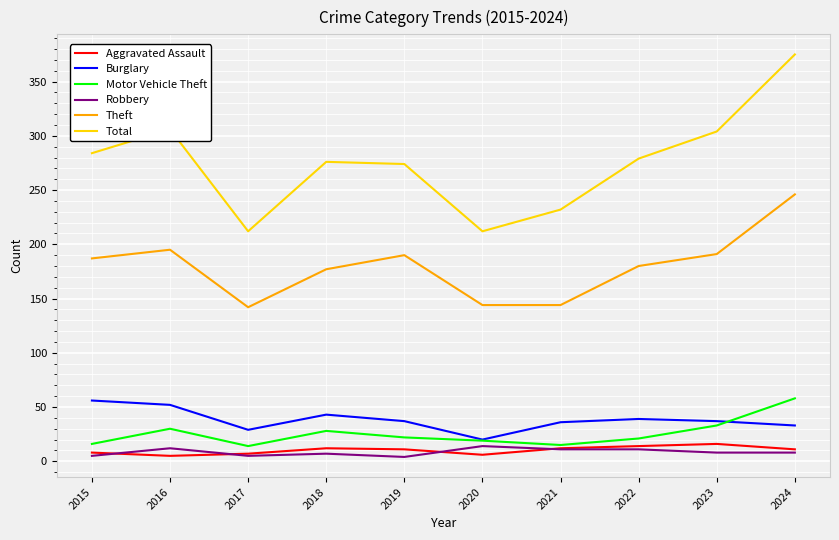

True or false: Aggravated Assault and Burglary cross at least once.

False